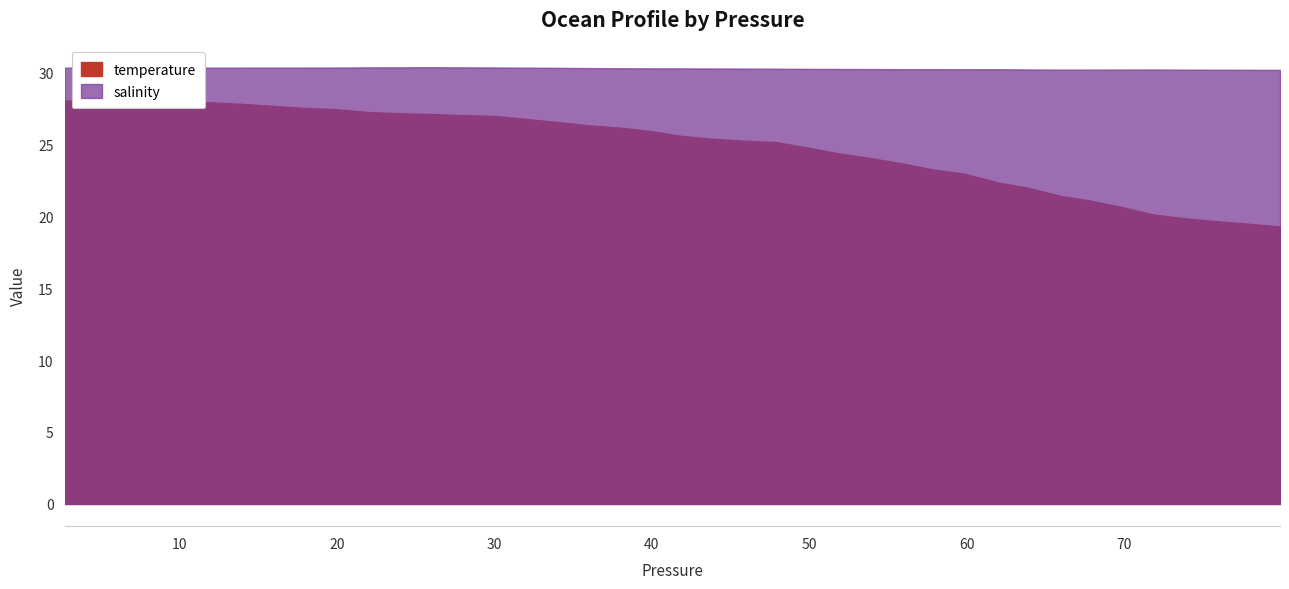

True or false: salinity has more than 0 interior local peaks.

True